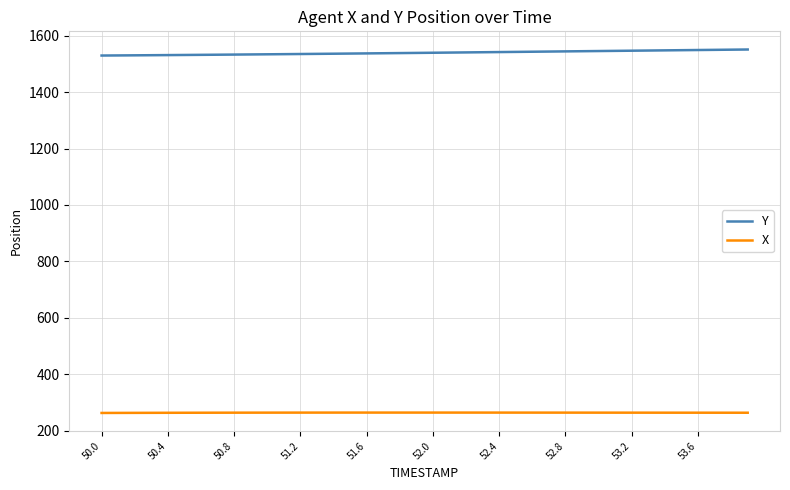

List the series in order of their overall mean, highest first.

Y, X